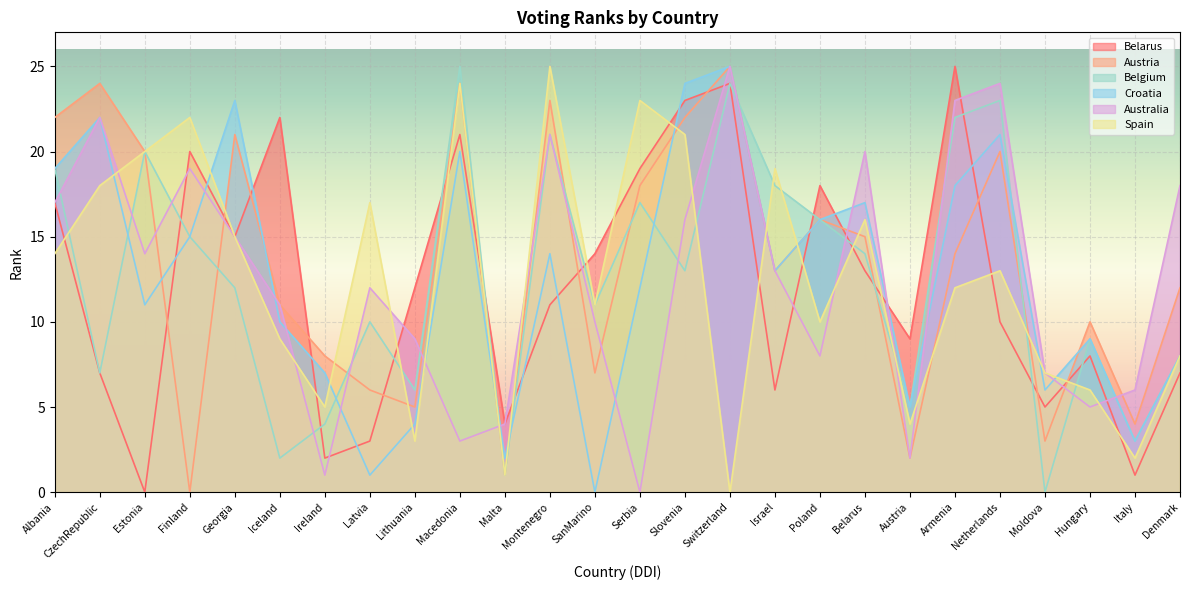

At which category does Spain reach its first local peak?

Finland